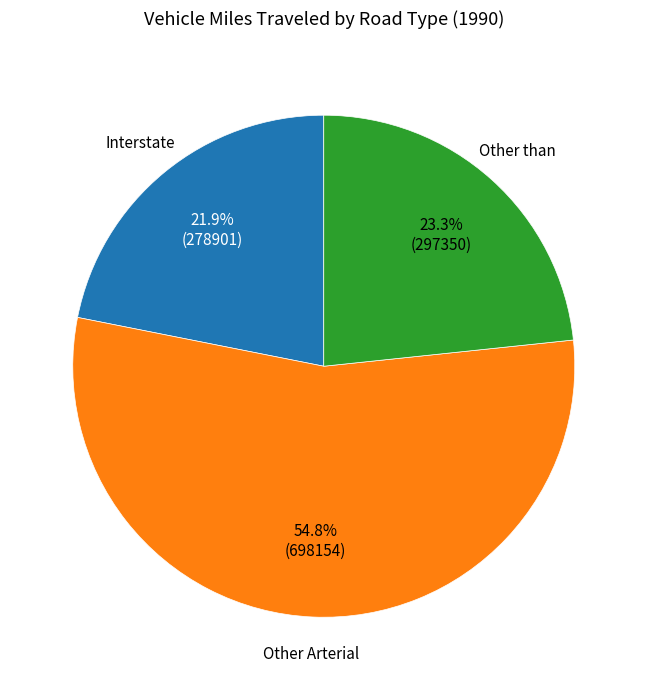

To the nearest percent, what is the average slice percentage?

33%